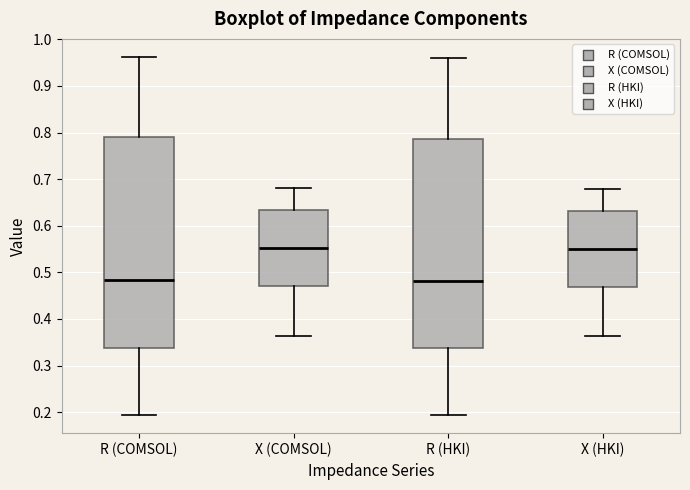

Reading left to right, transcribe this box plot: for each box, give where its median line is, the range the box spans, and where its two whiskers end, as read against the y-axis. The values are not printed on the chart, so give them approximately, as read against the axis.

R (COMSOL): median 0.48, box 0.34 to 0.79, whiskers 0.19 to 0.96
X (COMSOL): median 0.55, box 0.47 to 0.63, whiskers 0.36 to 0.68
R (HKI): median 0.48, box 0.34 to 0.79, whiskers 0.19 to 0.96
X (HKI): median 0.55, box 0.47 to 0.63, whiskers 0.36 to 0.68